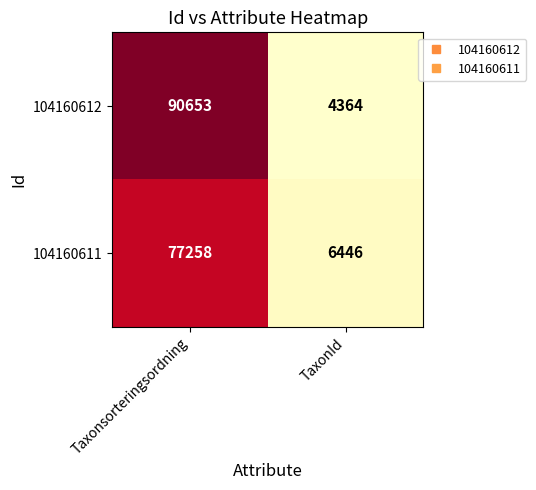

Rank the series at Taxonsorteringsordning from highest to lowest value.

104160612, 104160611